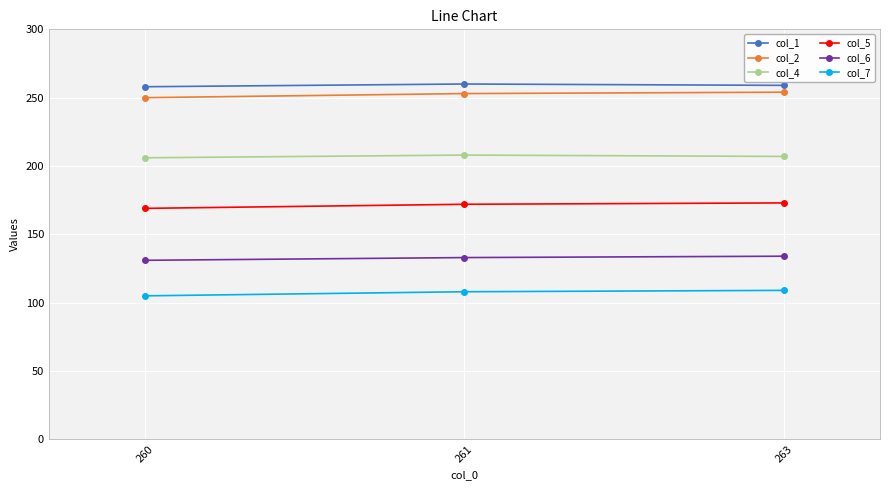

What is the average value of the col_6 series?

133